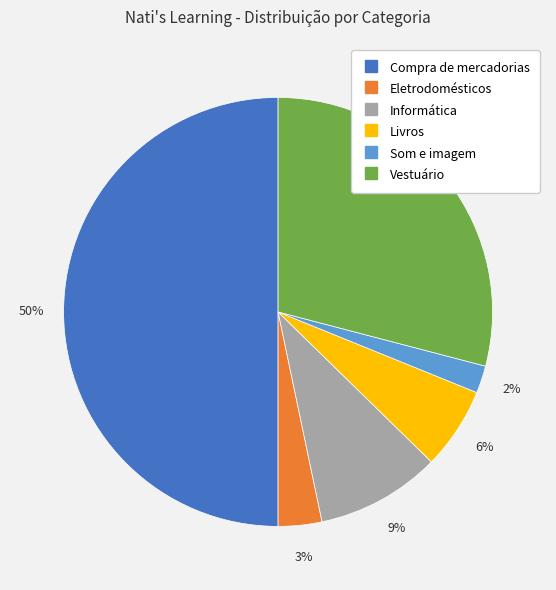

How many segments does this pie chart have?

6